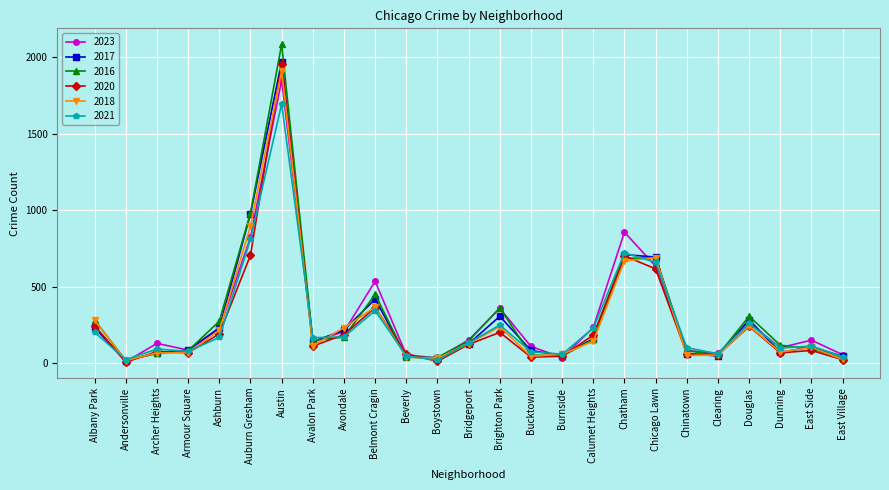

What is the difference between the 2020 values at Burnside and Chatham?

656